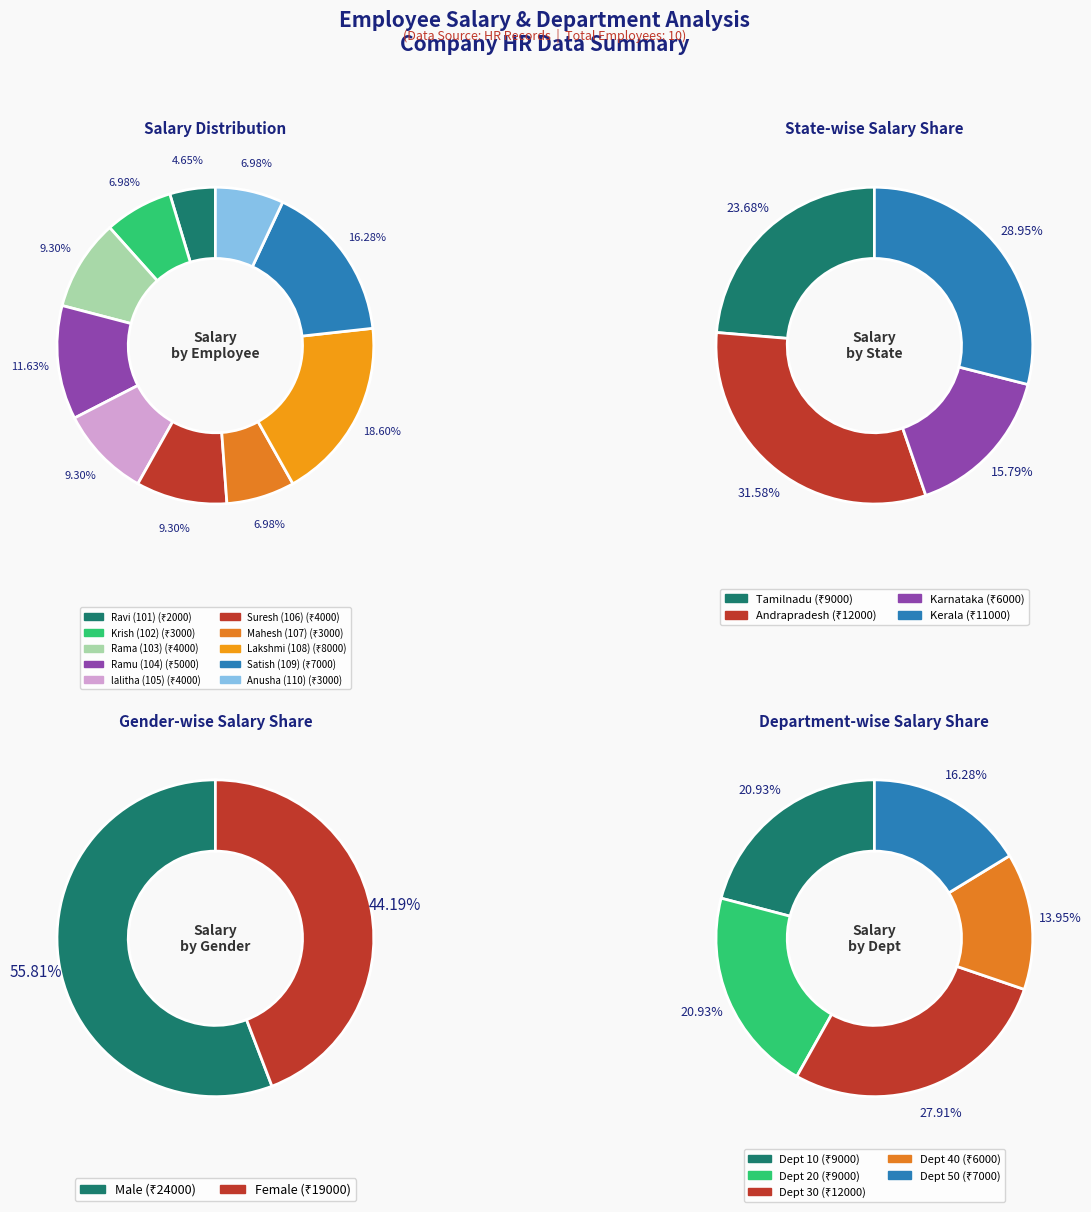

Which category has the smallest portion of the pie?

Ravi (101)